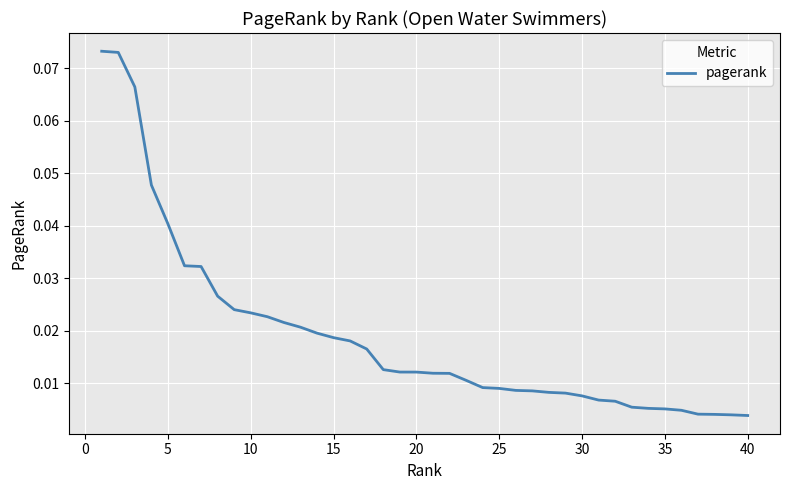

How many series are shown in this chart?

1